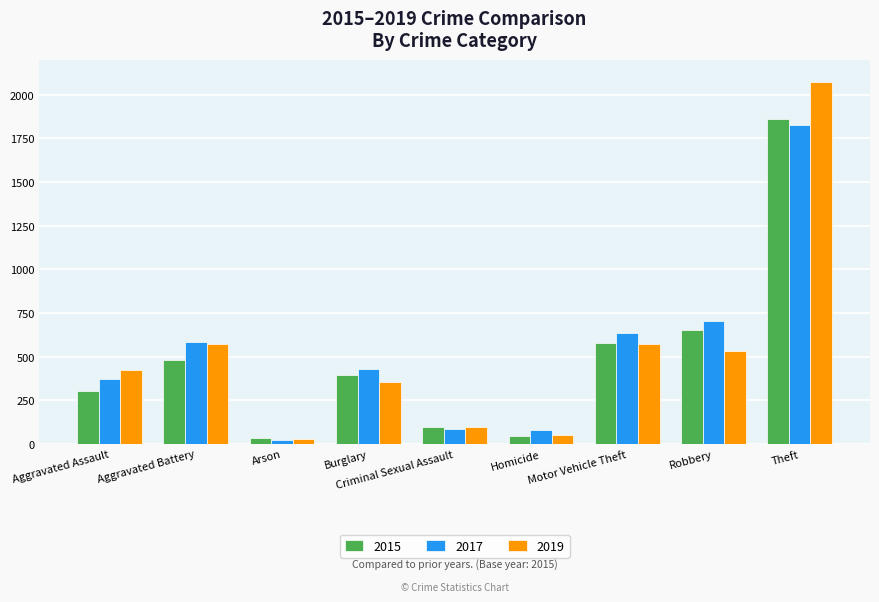

What is the sum of the 2017 values at Theft and Criminal Sexual Assault?

1916